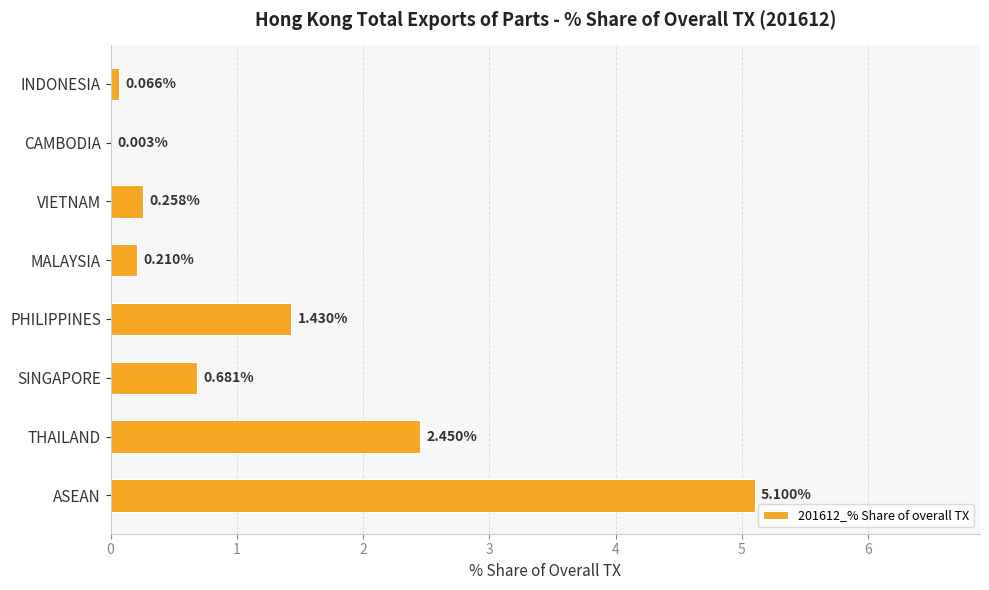

Which category has the highest value across all series?

ASEAN